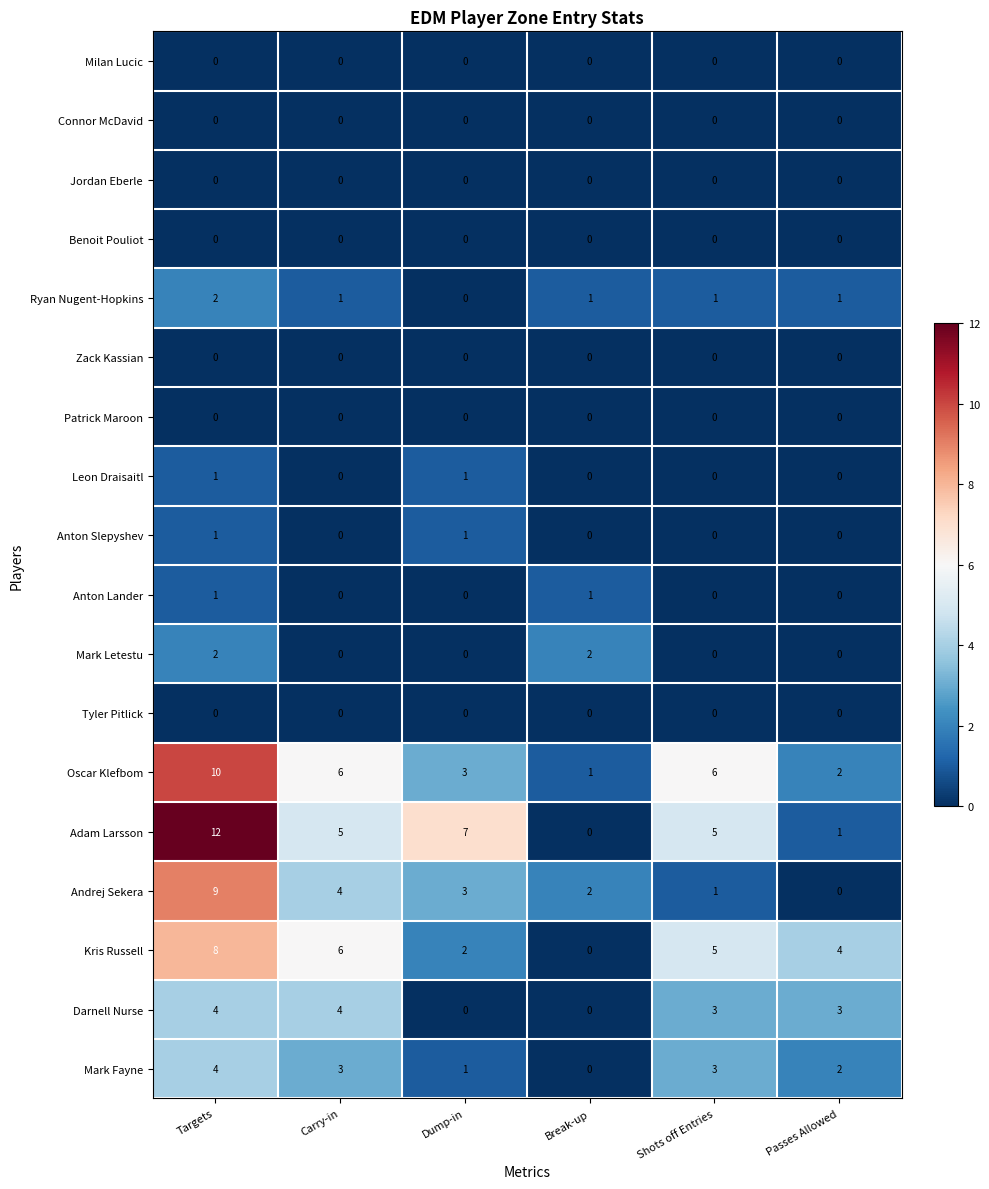

How many Andrej Sekera values are between 1 and 4?

4